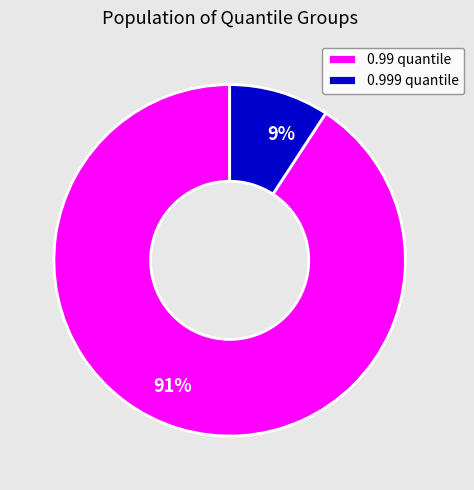

Which slice is the smallest?

0.999 quantile